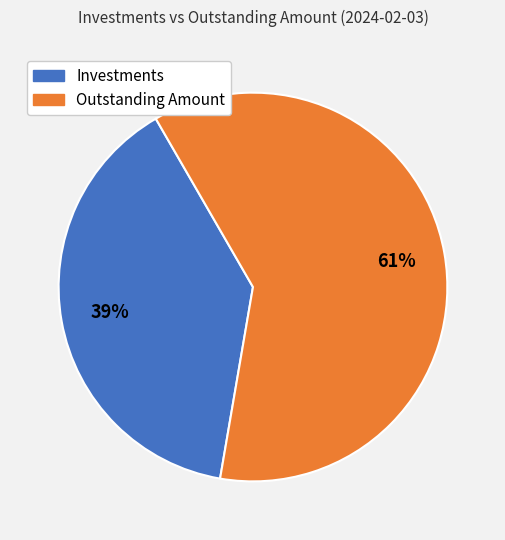

What is the smallest slice in the pie chart?

Investments